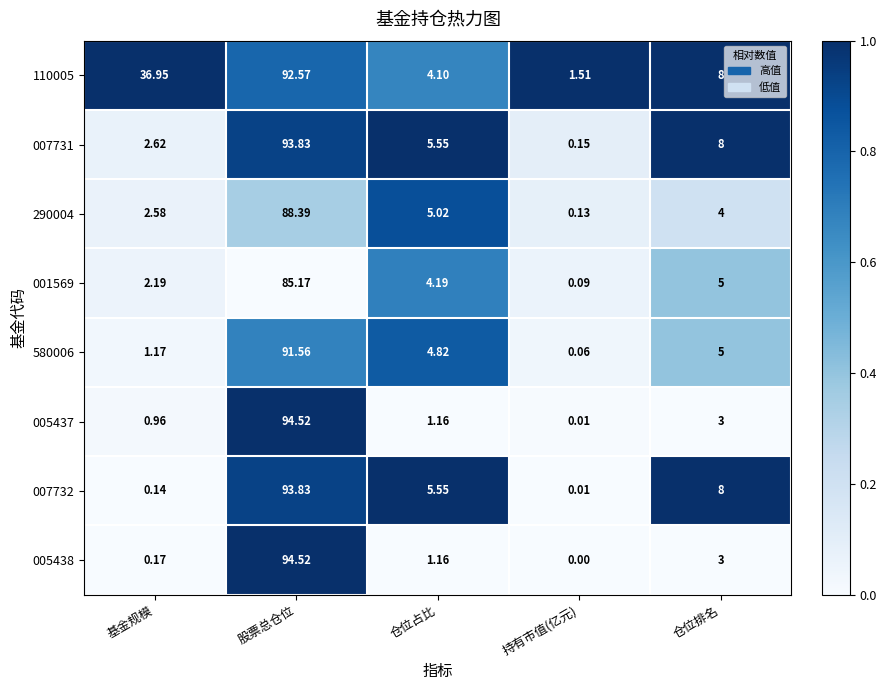

Is the value of 005438 at 仓位排名 greater than the value of 580006 at 持有市值(亿元)?

Yes